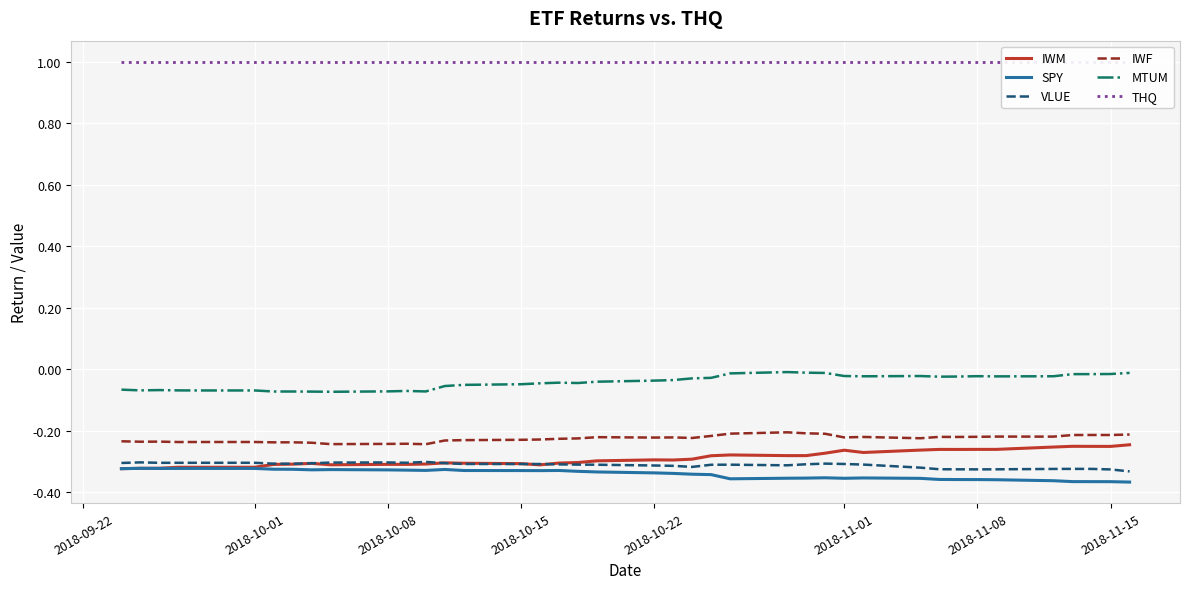

True or false: SPY and THQ intersect in this chart.

False